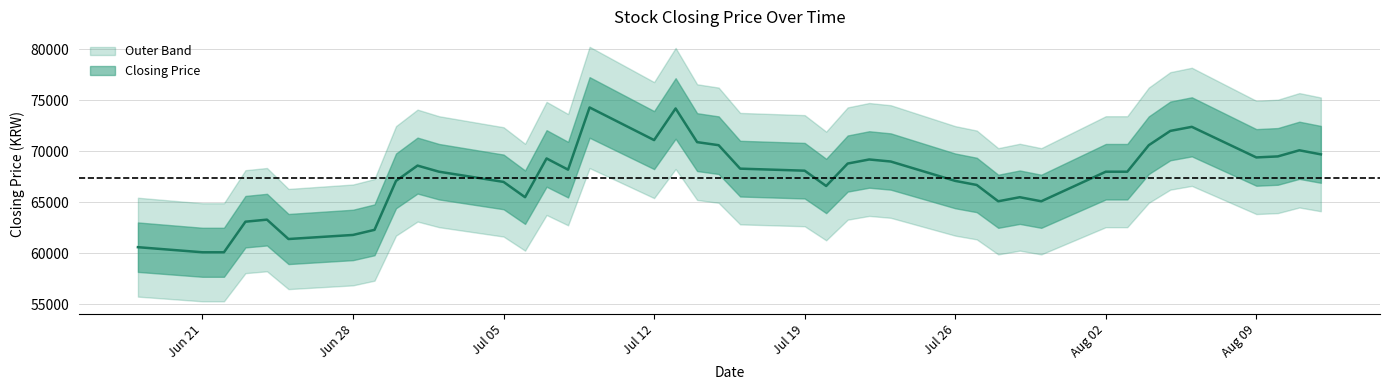

Rank the categories by value from lowest to highest.

20210622, 20210621, 20210618, 20210625, 20210628, 20210629, 20210623, 20210624, 20210730, 20210728, 20210729, 20210706, 20210720, 20210727, 20210705, 20210726, 20210630, 20210803, 20210802, 20210702, 20210719, 20210708, 20210716, 20210701, 20210721, 20210723, 20210722, 20210707, 20210809, 20210810, 20210812, 20210811, 20210804, 20210715, 20210714, 20210712, 20210805, 20210806, 20210713, 20210709